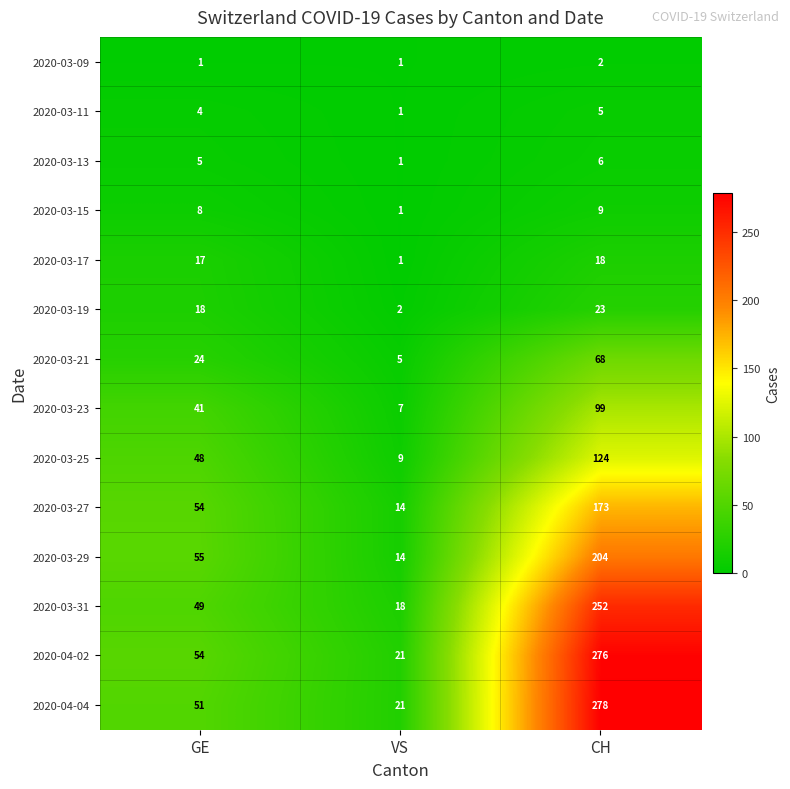

How many data points does each series have?

3